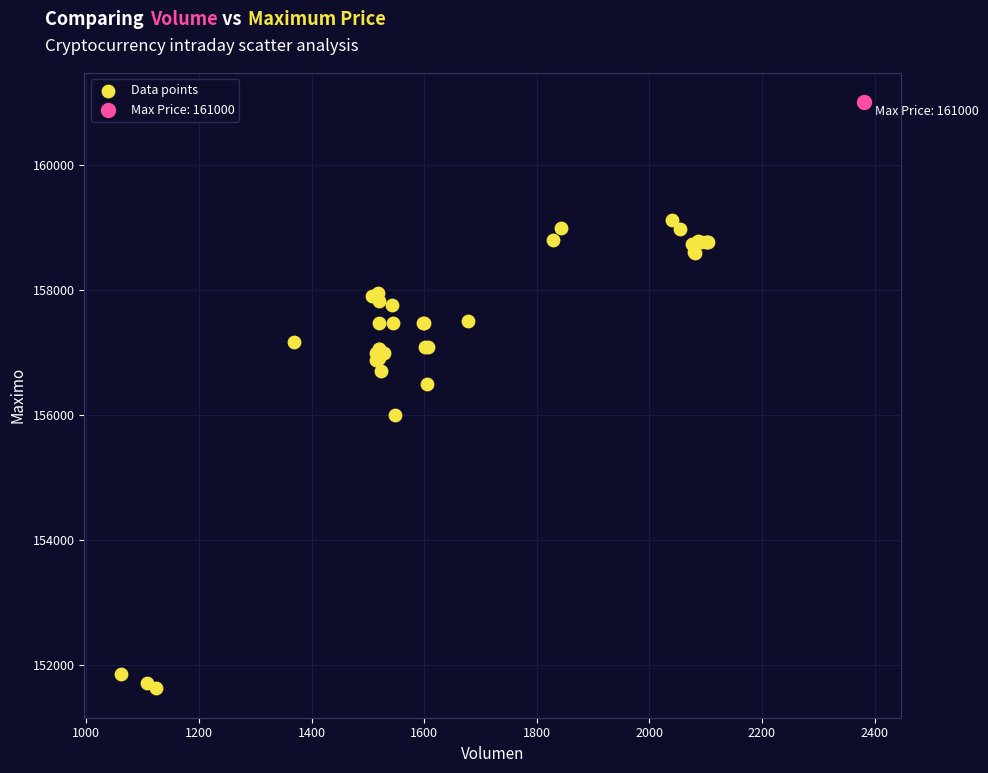

What are all the series names shown in the legend?

Data points, Max Price: 161000